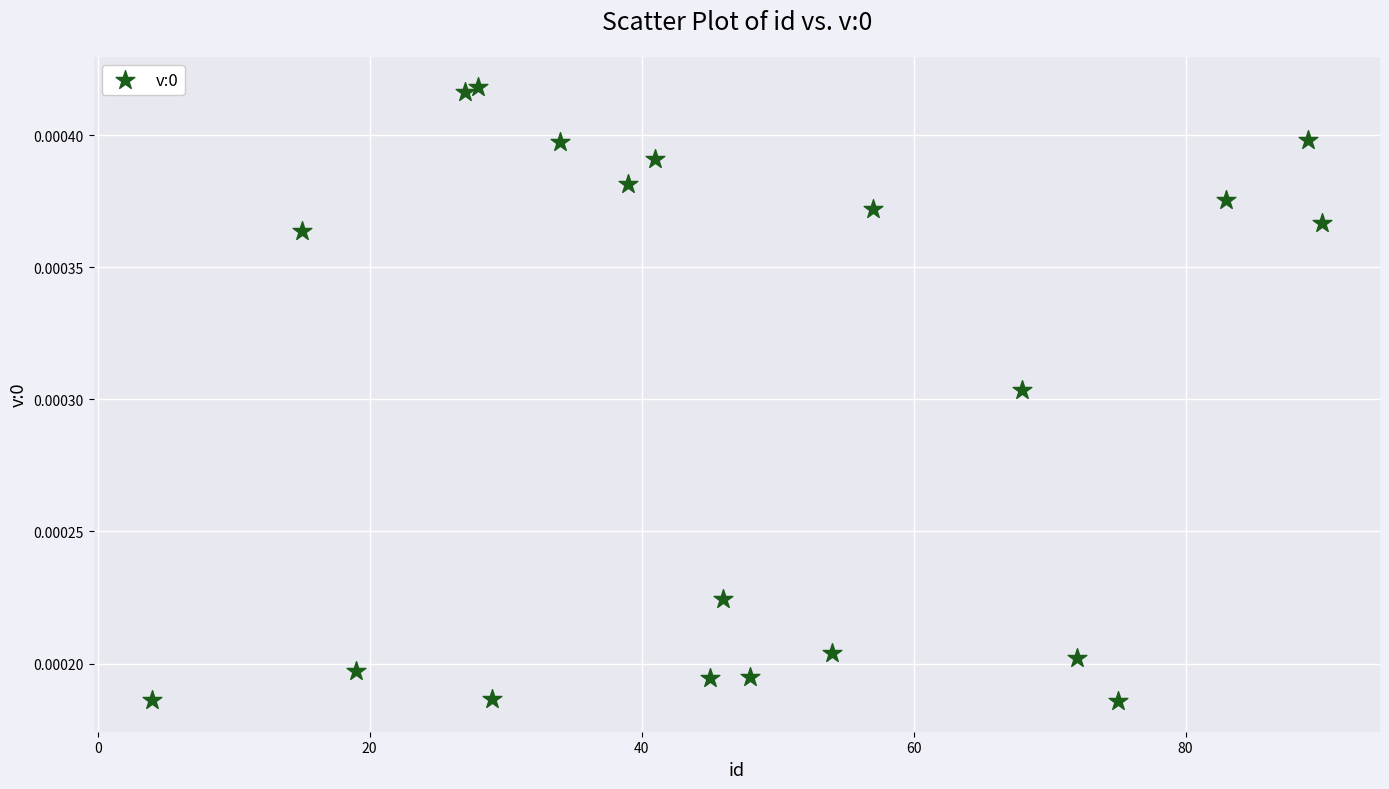

What is the range of X values (max minus min)?

86.0